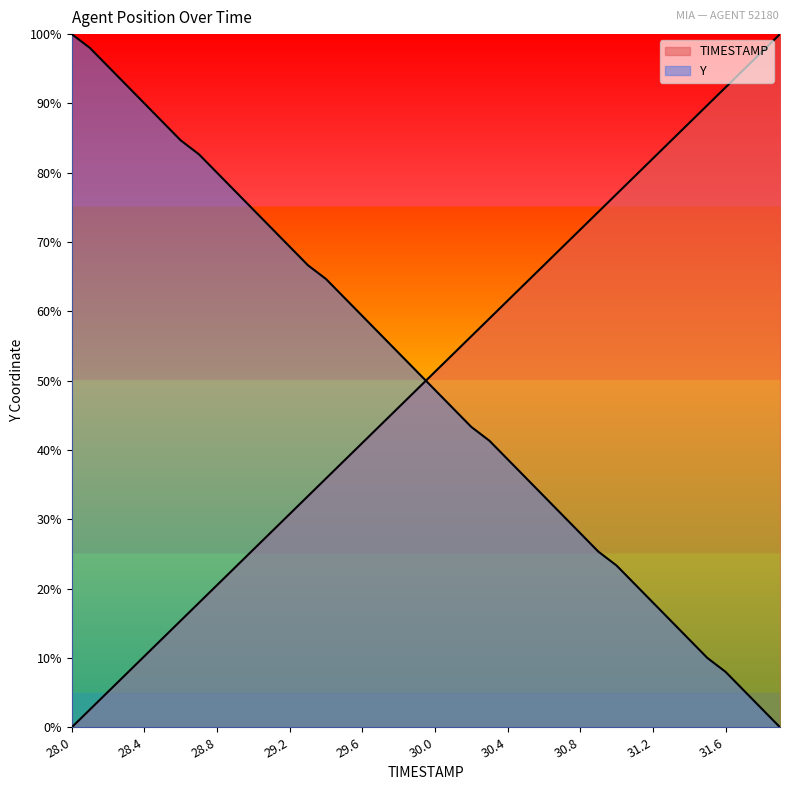

How many categories are shown in the chart?

40